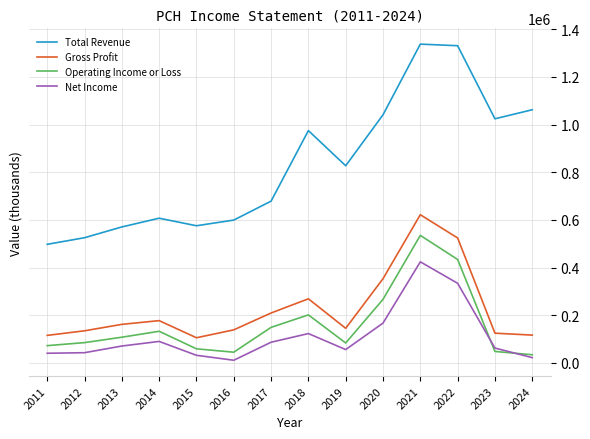

Which series has the widest spread of values?

Total Revenue